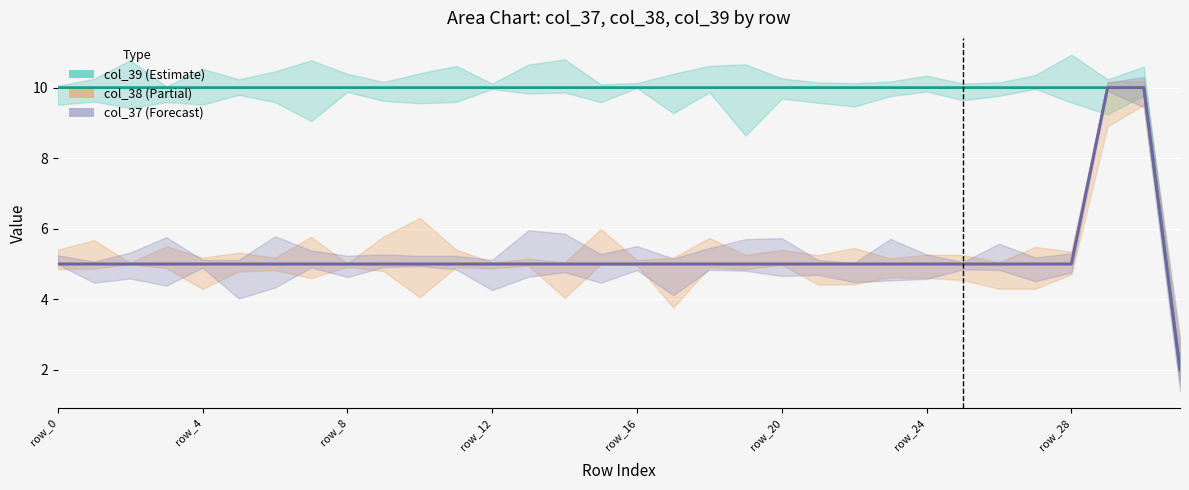

Where is col_38 nearest to the value 6?

row_0